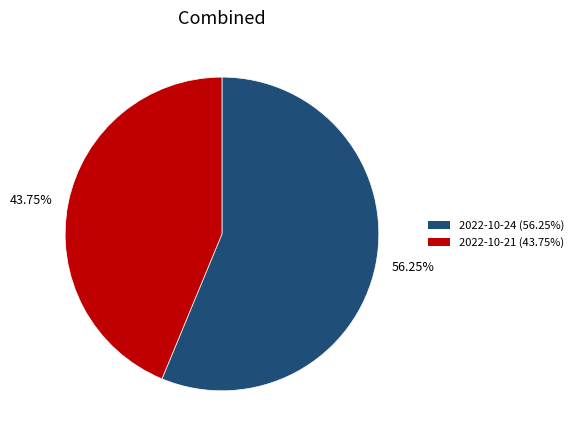

What is the ratio of the value at 43.75% to the value at 56.25%?

0.8